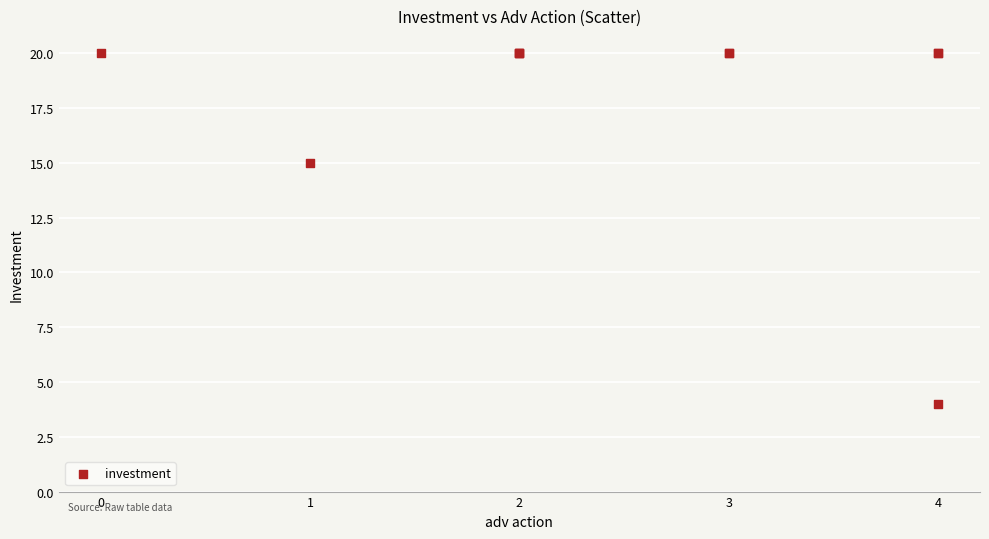

What Y value in the scatter plot is closest to 12?

15